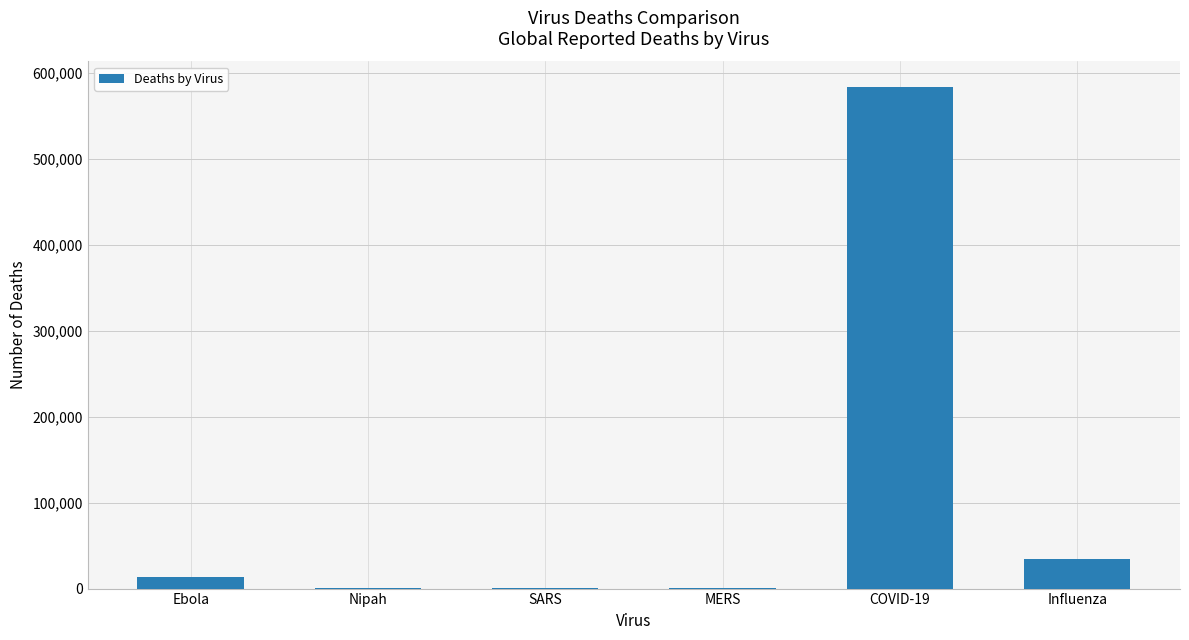

Which has a higher value, Ebola or Nipah?

Ebola